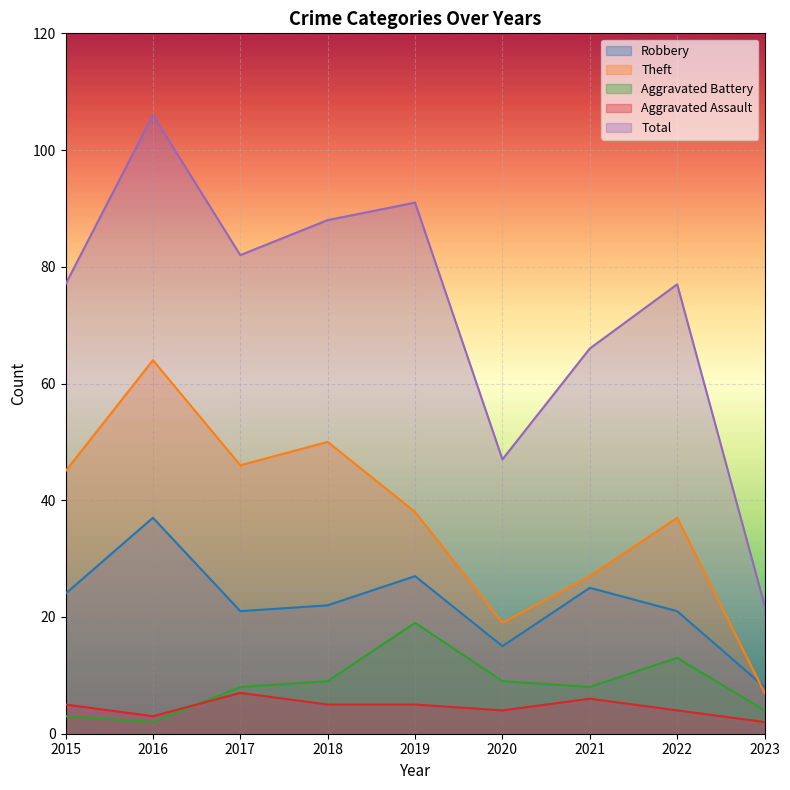

At which category is the sum across all series the highest?

2016